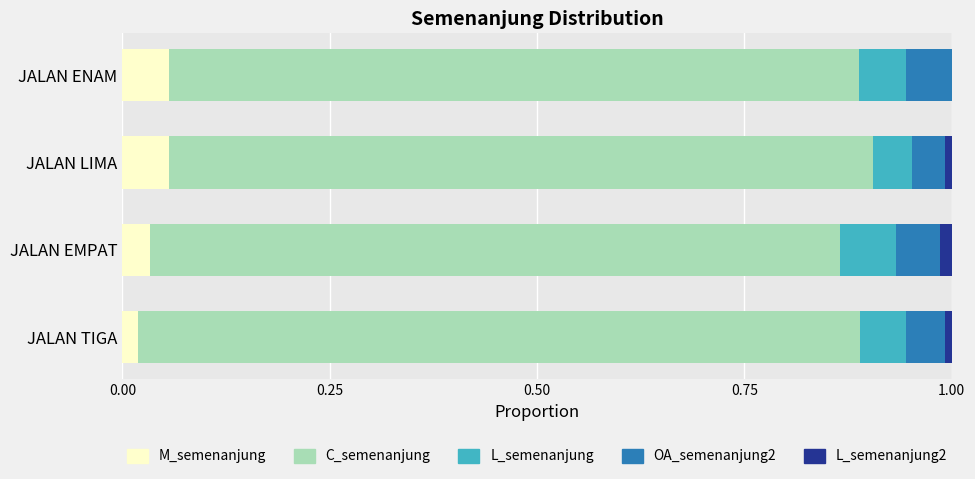

How many data points does each series have?

4